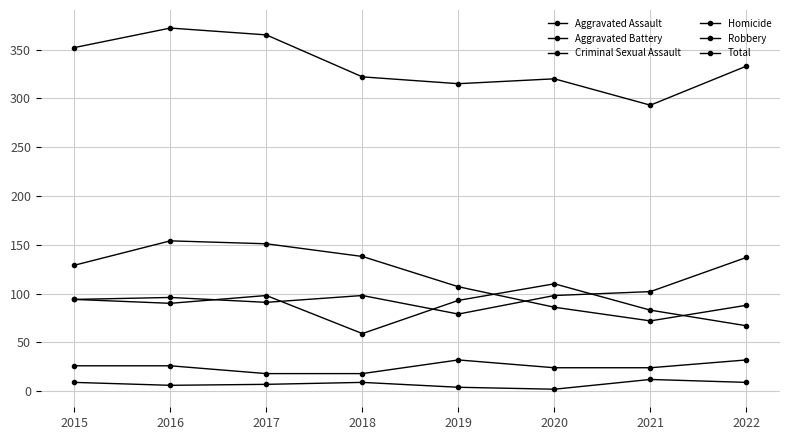

Rank the series by their maximum value, from highest to lowest.

Total, Robbery, Aggravated Assault, Aggravated Battery, Criminal Sexual Assault, Homicide